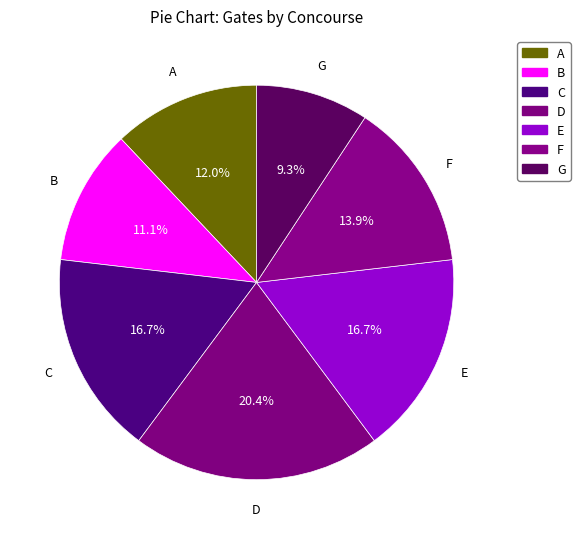

Which category has the smallest portion of the pie?

Concourse G